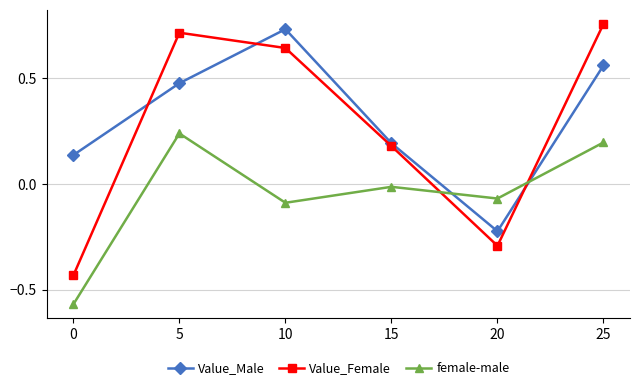

Which series has the widest spread of values?

Value_Female